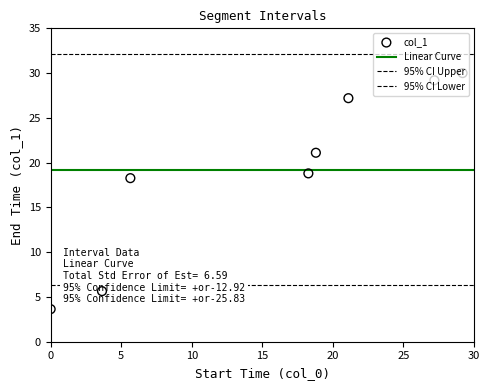

What is the change in value from 18.268 to 18.8?

+2.3